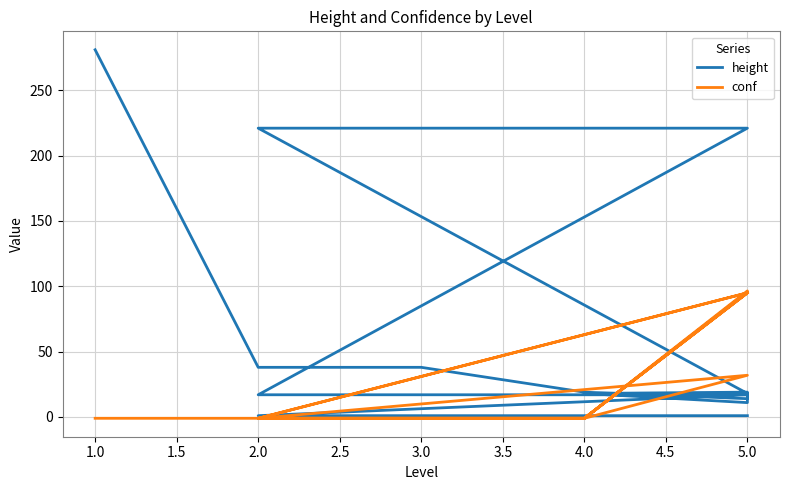

True or false: conf and height cross at least once.

True